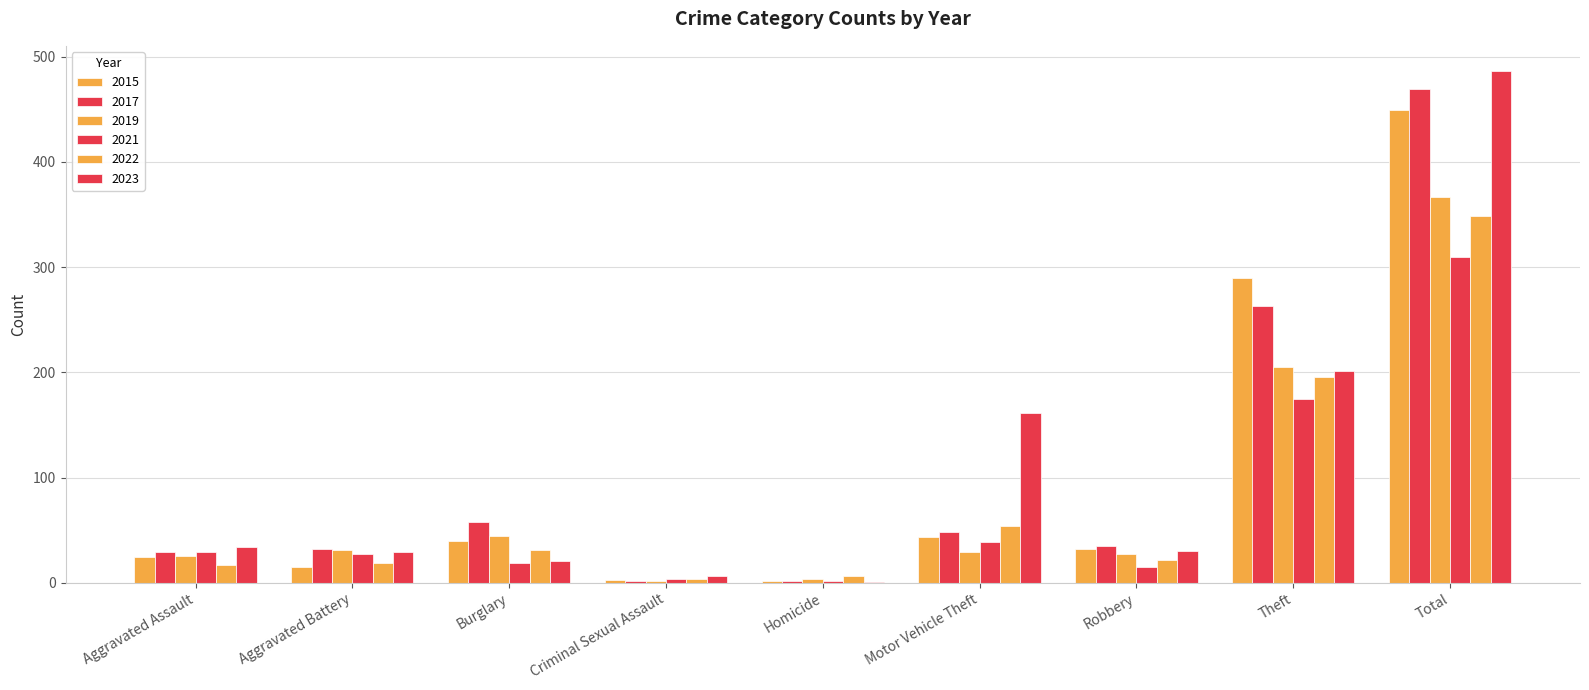

How many series are shown in this chart?

6